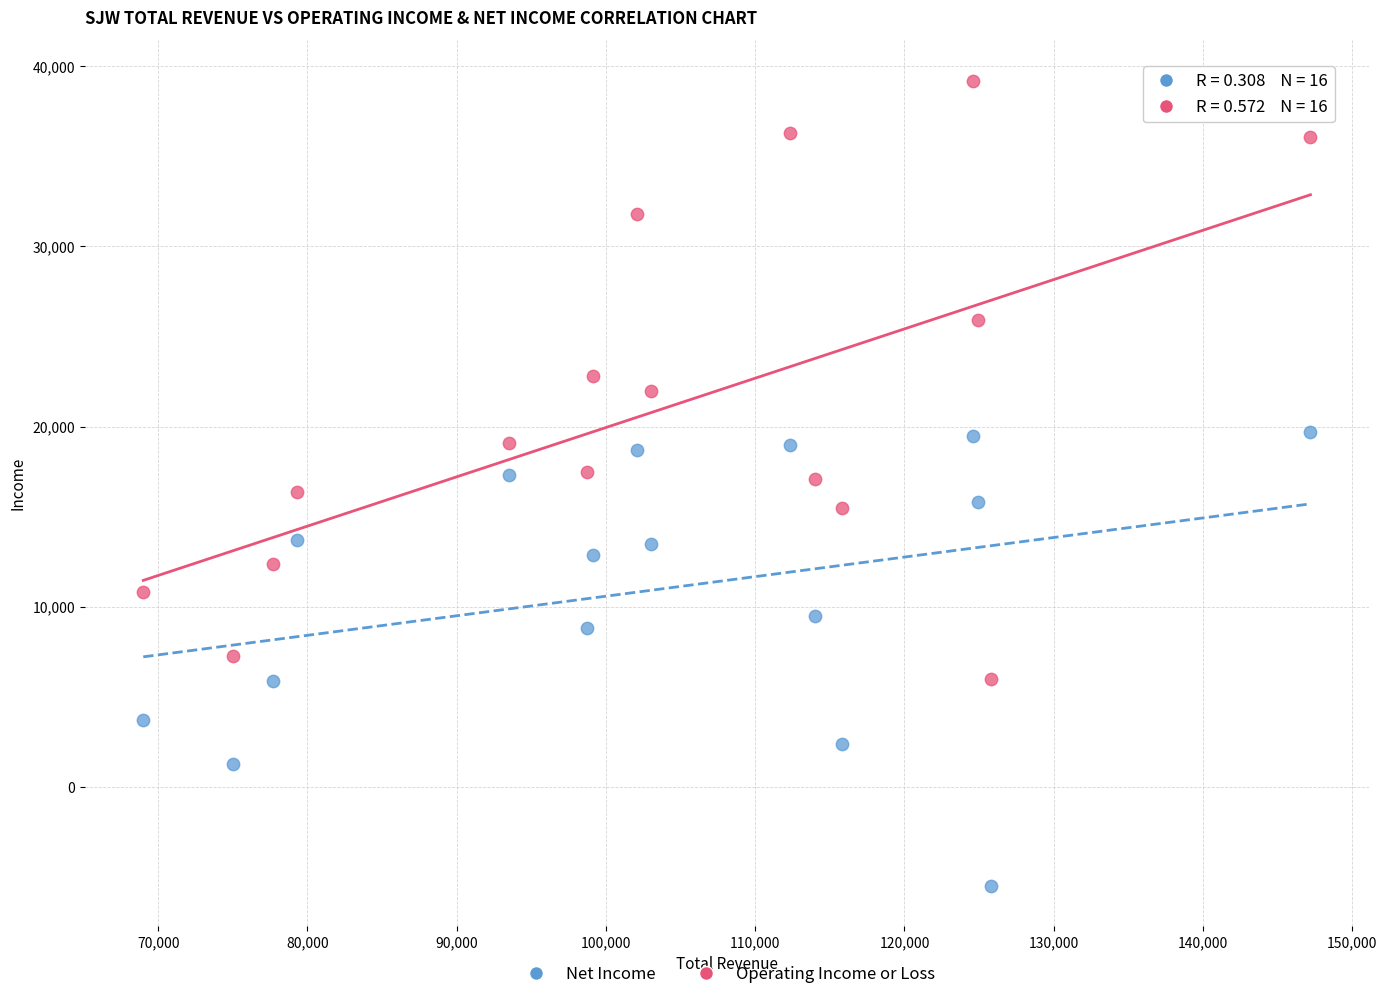

Which series has the largest Y range (max minus min)?

Operating Income or Loss